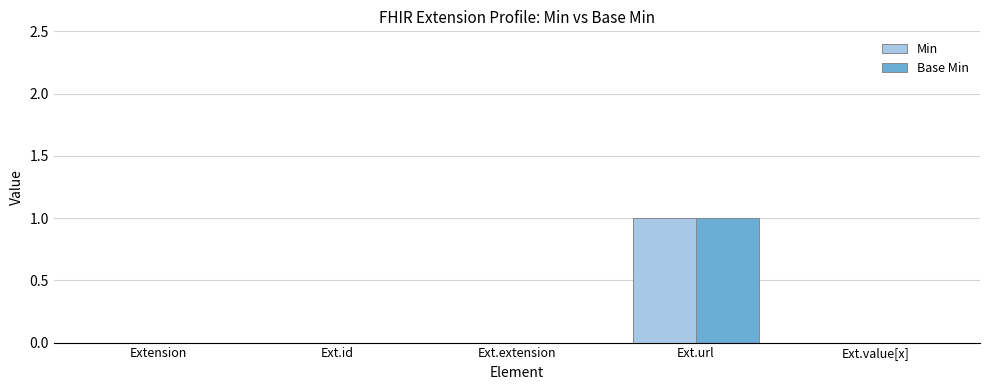

At which category does the chart reach its peak across all series?

Ext.url